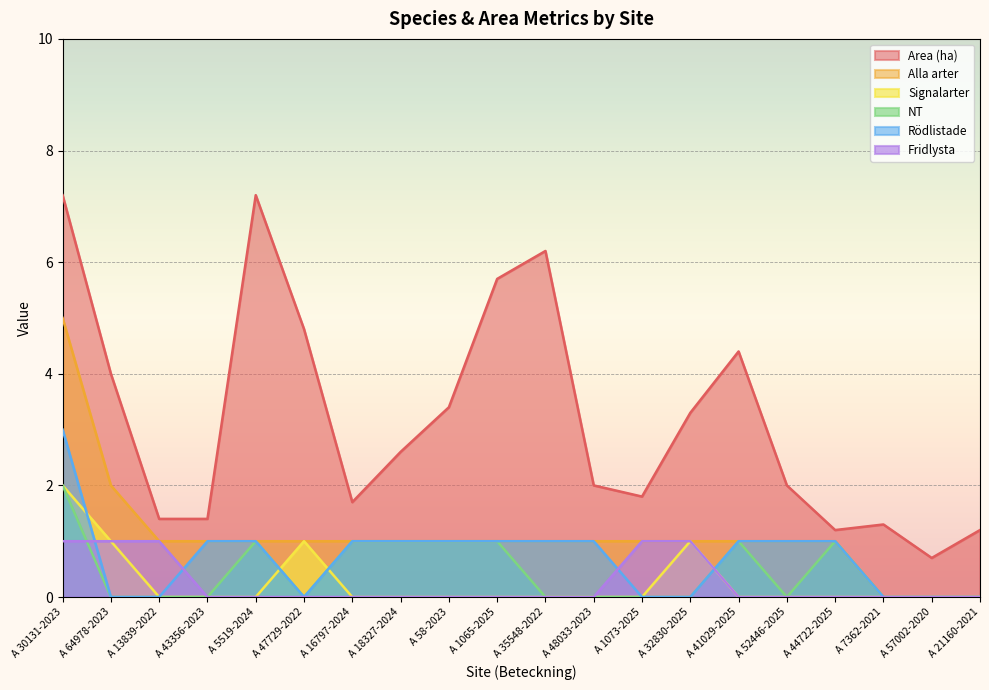

What is the average value of the Fridlysta series?

0.2